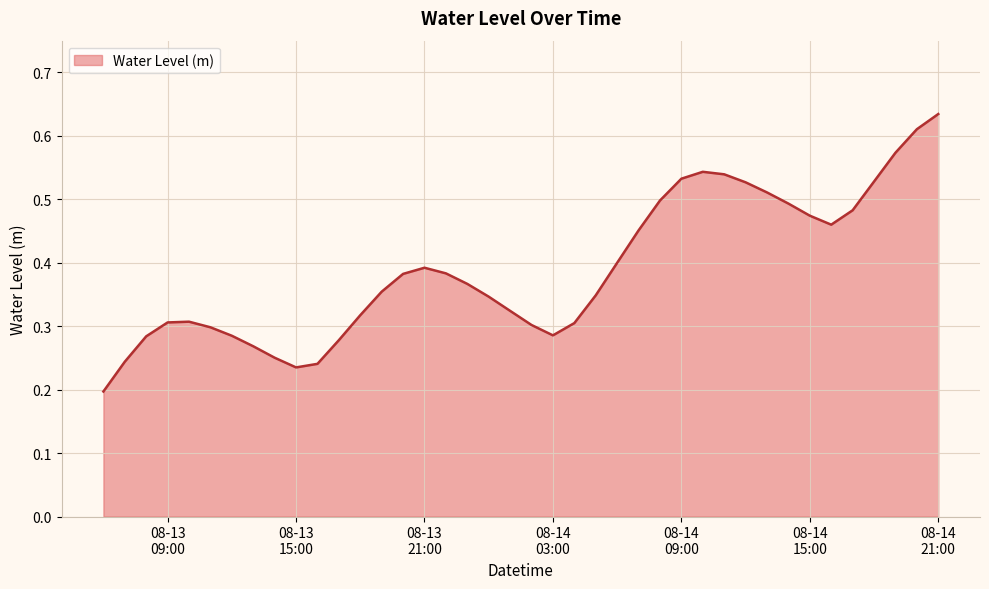

What is the smallest value displayed?

0.2